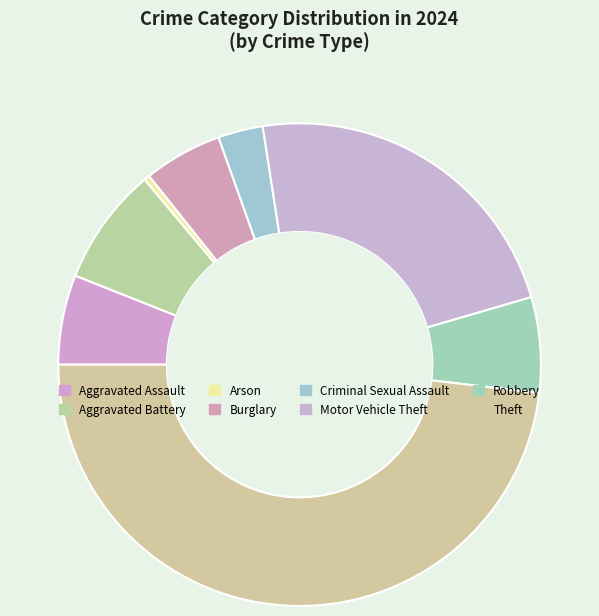

Count the number of slices in the pie.

8